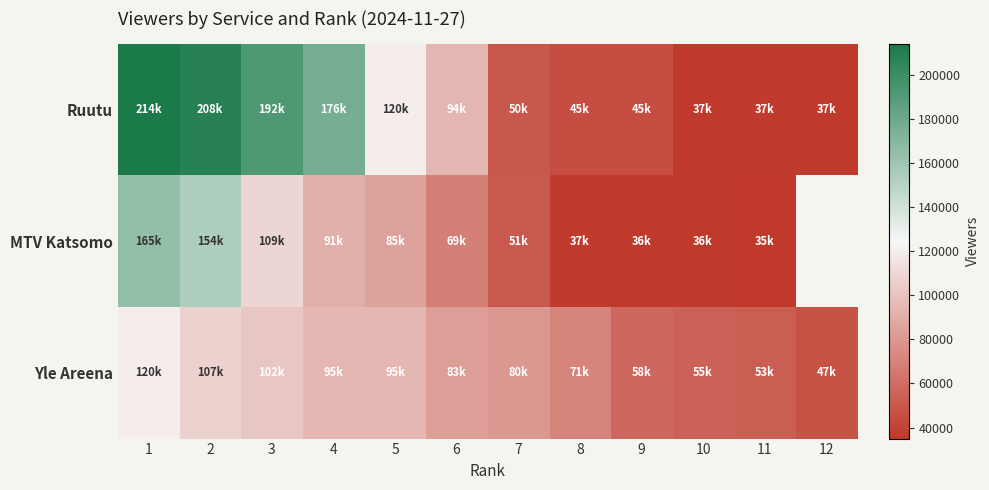

Which has a higher value, 5 or 1?

1